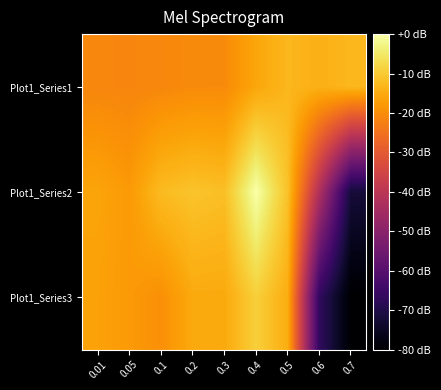

At which category does the chart reach its peak across all series?

0.4